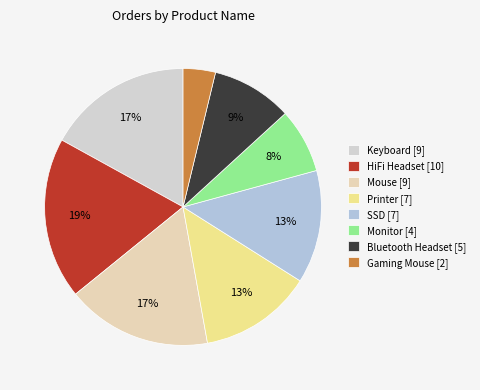

What percentage is NOT represented by Monitor?

92.5%